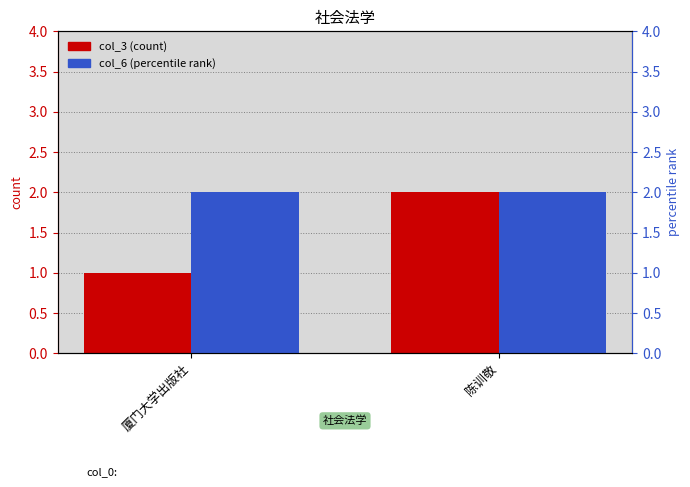

Which series has the largest total across all categories?

col_6 (percentile rank)